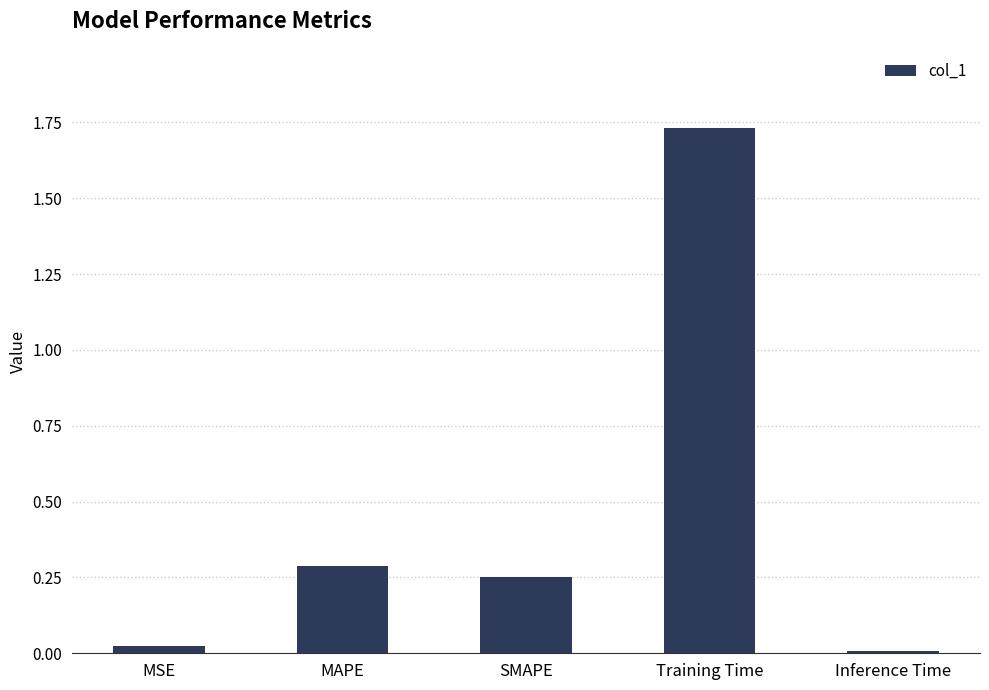

What is the sum of all values?

2.3